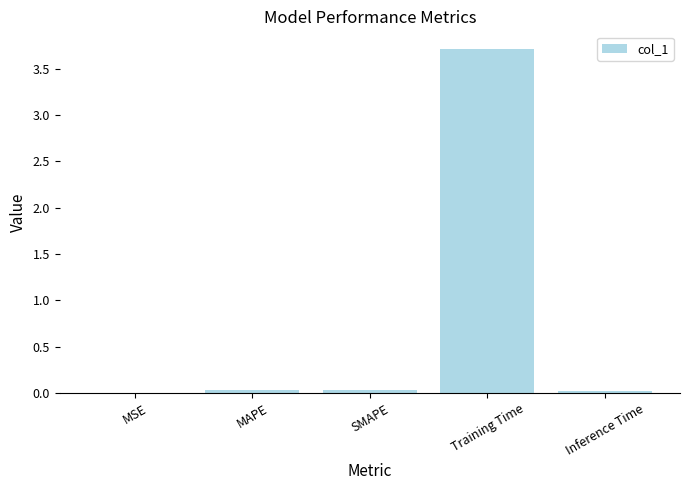

What is the maximum value shown in the chart?

3.7